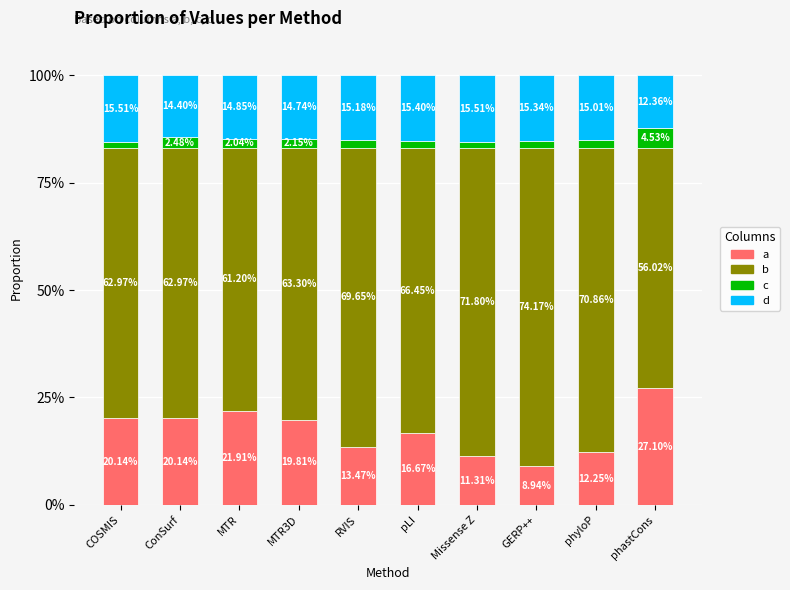

What is the total value across all series at MTR?

100.0